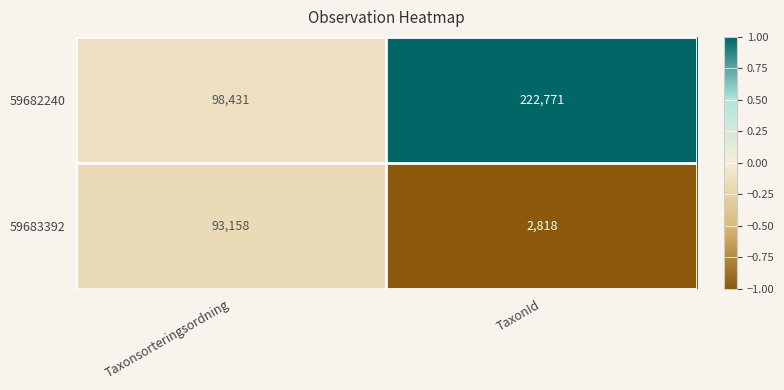

What is the maximum value shown in the chart?

222771